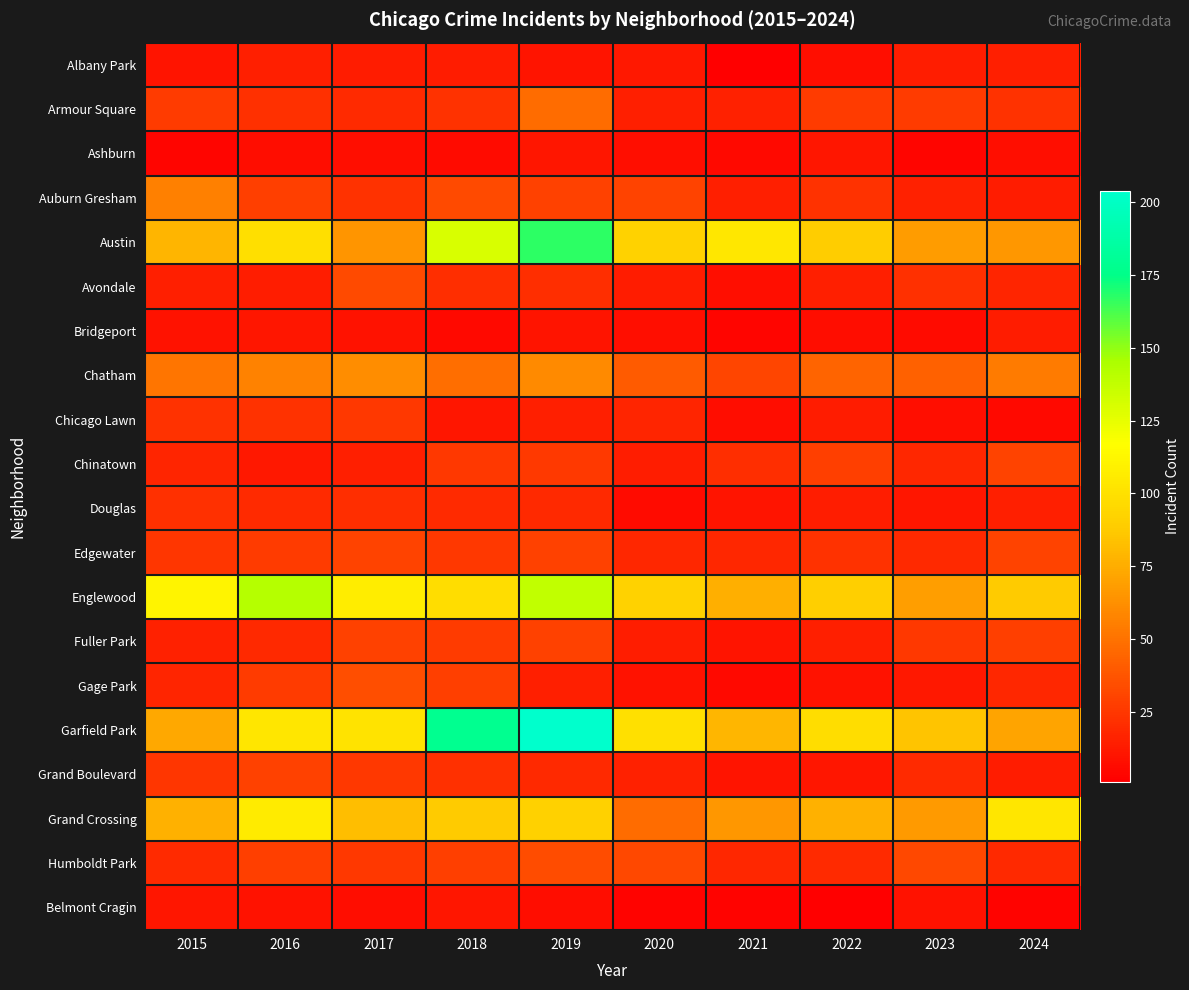

Reading left to right, transcribe all the data shown in this chart.

Albany Park: 2015=10	2016=15	2017=13	2018=13	2019=10	2020=12	2021=1	2022=8	2023=14	2024=15
Armour Square: 2015=27	2016=22	2017=20	2018=23	2019=47	2020=15	2021=16	2022=27	2023=27	2024=23
Ashburn: 2015=4	2016=7	2017=8	2018=6	2019=11	2020=8	2021=5	2022=11	2023=4	2024=8
Auburn Gresham: 2015=56	2016=28	2017=23	2018=33	2019=29	2020=30	2021=15	2022=23	2023=16	2024=13
Austin: 2015=78	2016=99	2017=65	2018=130	2019=167	2020=92	2021=104	2022=89	2023=68	2024=66
Avondale: 2015=15	2016=14	2017=33	2018=21	2019=21	2020=13	2021=8	2022=15	2023=22	2024=17
Bridgeport: 2015=9	2016=11	2017=9	2018=5	2019=10	2020=8	2021=4	2022=7	2023=6	2024=13
Chatham: 2015=51	2016=57	2017=62	2018=48	2019=60	2020=40	2021=31	2022=44	2023=43	2024=54
Chicago Lawn: 2015=23	2016=23	2017=25	2018=11	2019=15	2020=17	2021=7	2022=13	2023=8	2024=5
Chinatown: 2015=17	2016=12	2017=15	2018=25	2019=26	2020=14	2021=21	2022=28	2023=18	2024=30
Douglas: 2015=22	2016=20	2017=21	2018=20	2019=19	2020=6	2021=10	2022=14	2023=11	2024=15
Edgewater: 2015=24	2016=27	2017=30	2018=25	2019=29	2020=18	2021=18	2022=23	2023=19	2024=30
Englewood: 2015=111	2016=142	2017=107	2018=98	2019=138	2020=92	2021=76	2022=90	2023=69	2024=88
Fuller Park: 2015=16	2016=19	2017=29	2018=27	2019=29	2020=14	2021=10	2022=15	2023=25	2024=28
Gage Park: 2015=17	2016=27	2017=35	2018=28	2019=15	2020=9	2021=5	2022=9	2023=12	2024=18
Garfield Park: 2015=73	2016=103	2017=101	2018=178	2019=204	2020=100	2021=79	2022=98	2023=85	2024=71
Grand Boulevard: 2015=24	2016=29	2017=25	2018=22	2019=19	2020=16	2021=10	2022=11	2023=20	2024=13
Grand Crossing: 2015=77	2016=106	2017=82	2018=88	2019=91	2020=47	2021=66	2022=77	2023=67	2024=103
Humboldt Park: 2015=20	2016=28	2017=25	2018=28	2019=34	2020=32	2021=18	2022=20	2023=32	2024=19
Belmont Cragin: 2015=11	2016=9	2017=7	2018=11	2019=7	2020=3	2021=3	2022=1	2023=9	2024=3